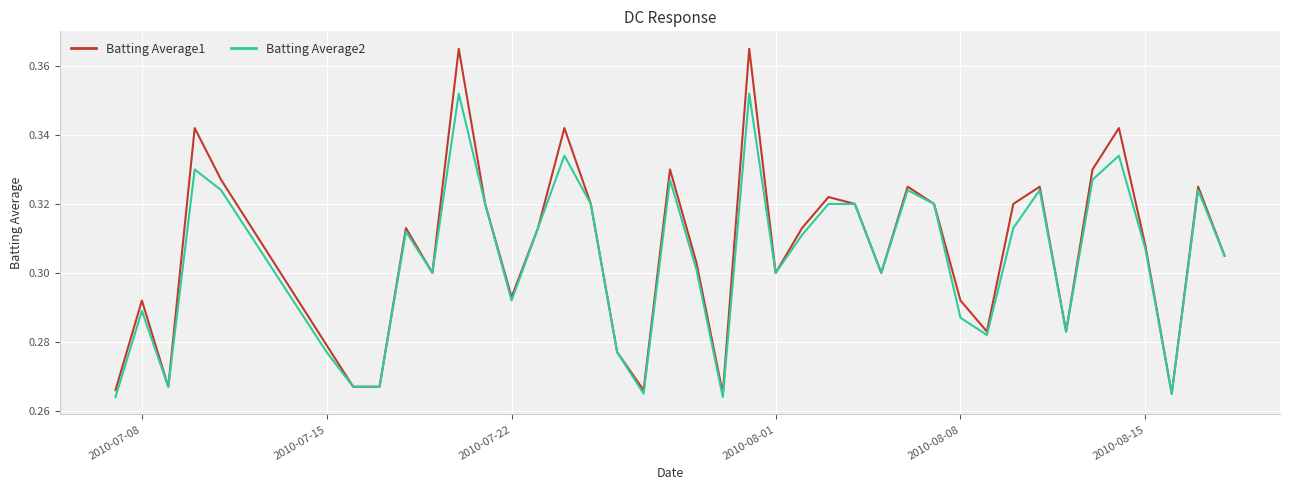

Which series has the widest spread of values?

Batting Average1